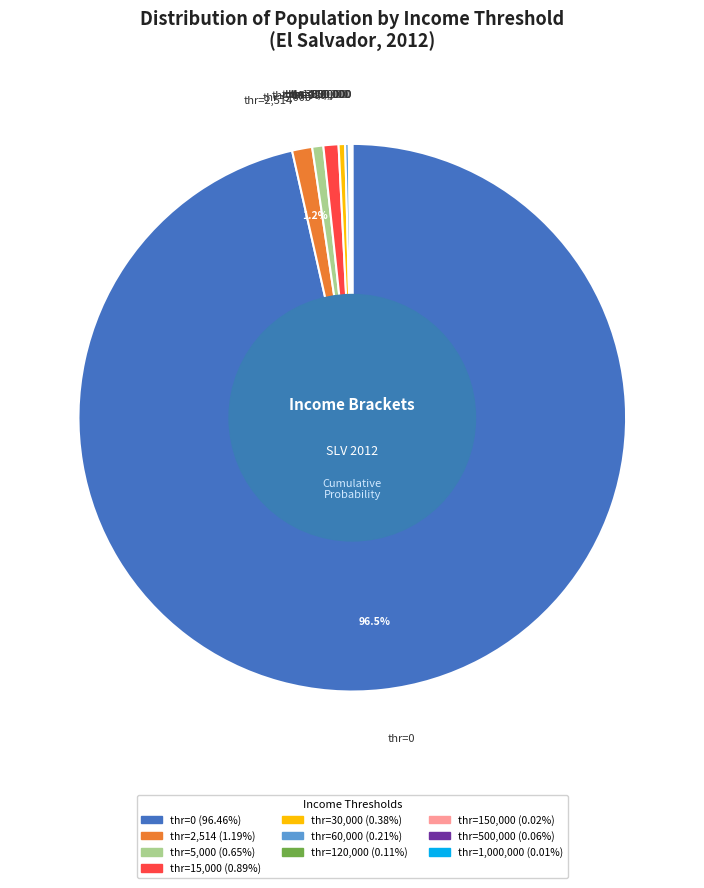

Is the sum of thr=2,514 and thr=5,000 greater than half?

No